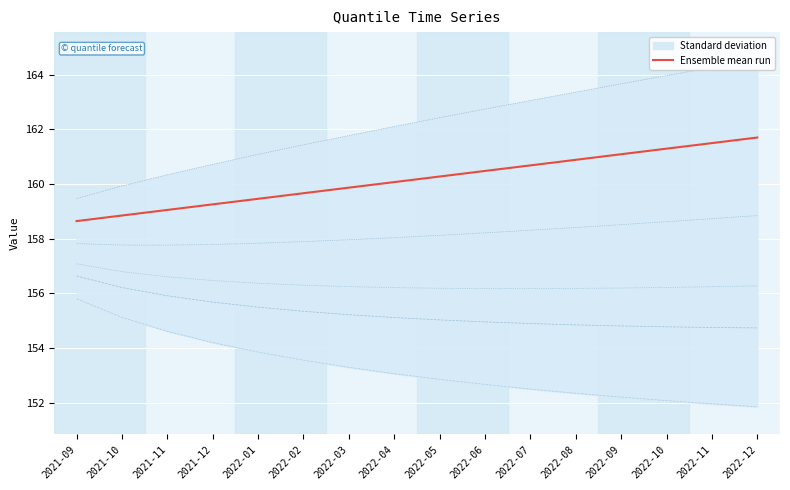

What is the total value across all series at 2021-10?

944.7